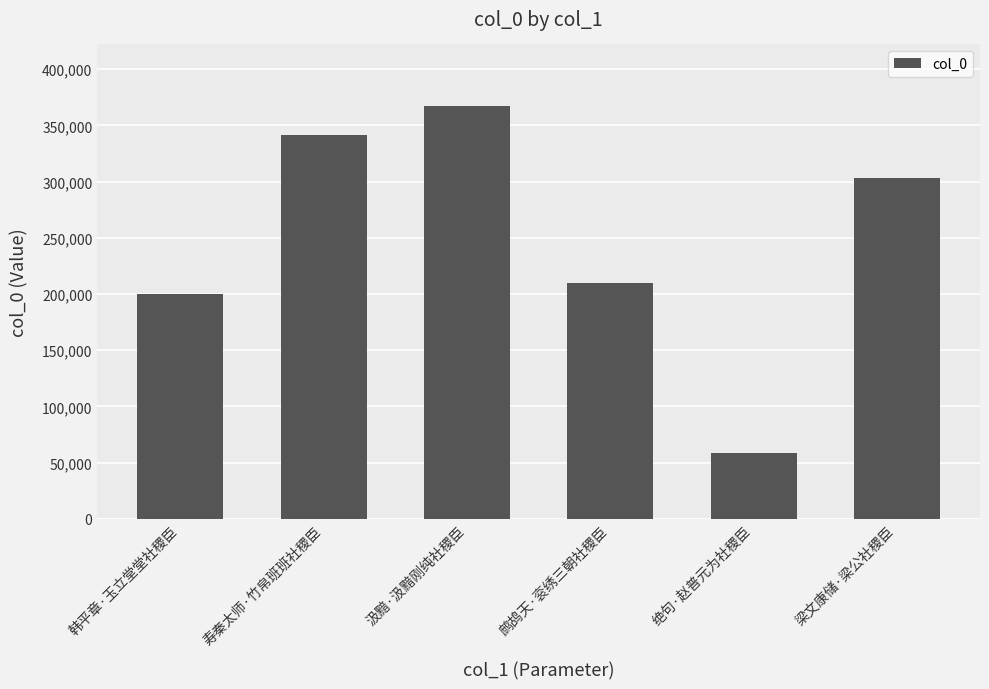

Reading right to left, extract all data points from this chart.

303145	58843	209713	366944	341838	199545